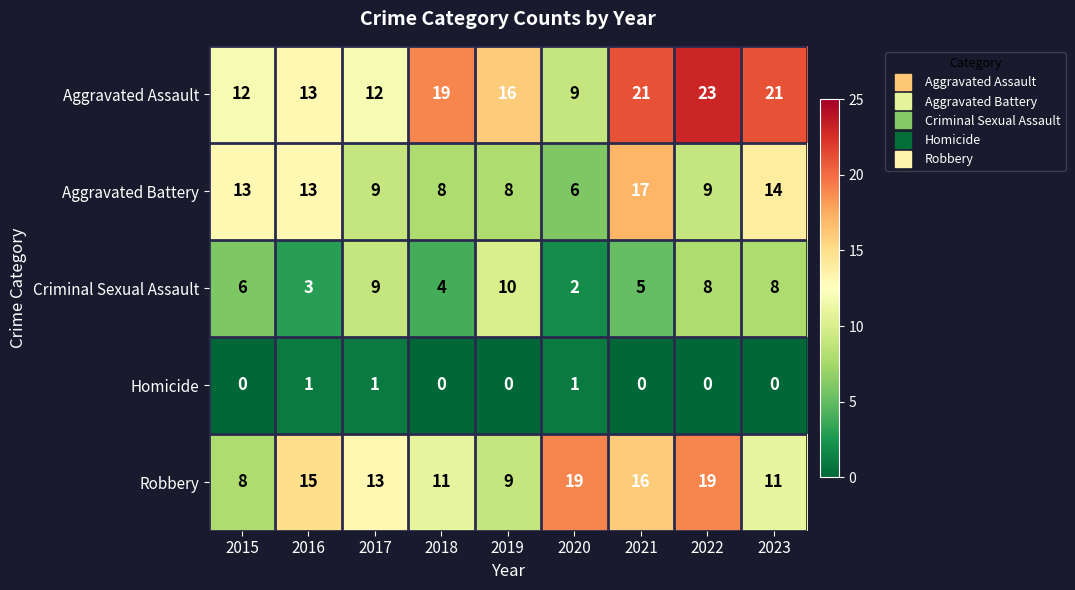

What is the difference between the maximum and second lowest values in the Criminal Sexual Assault series?

7